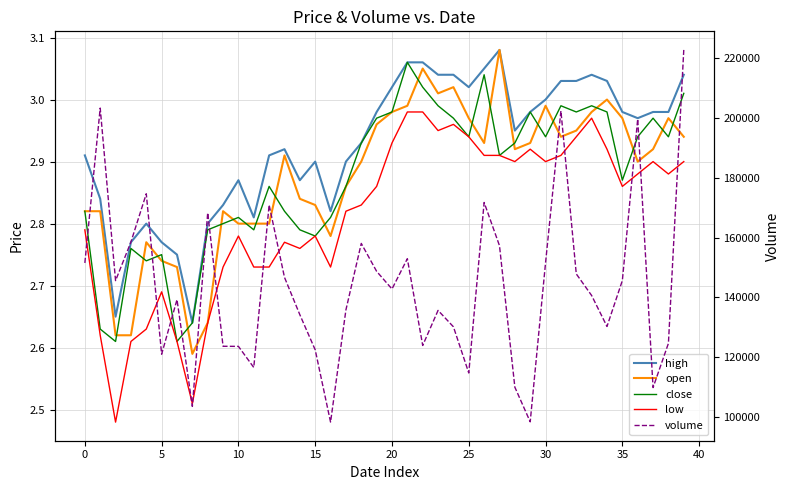

What is the sum of all volume values?

5758632.2